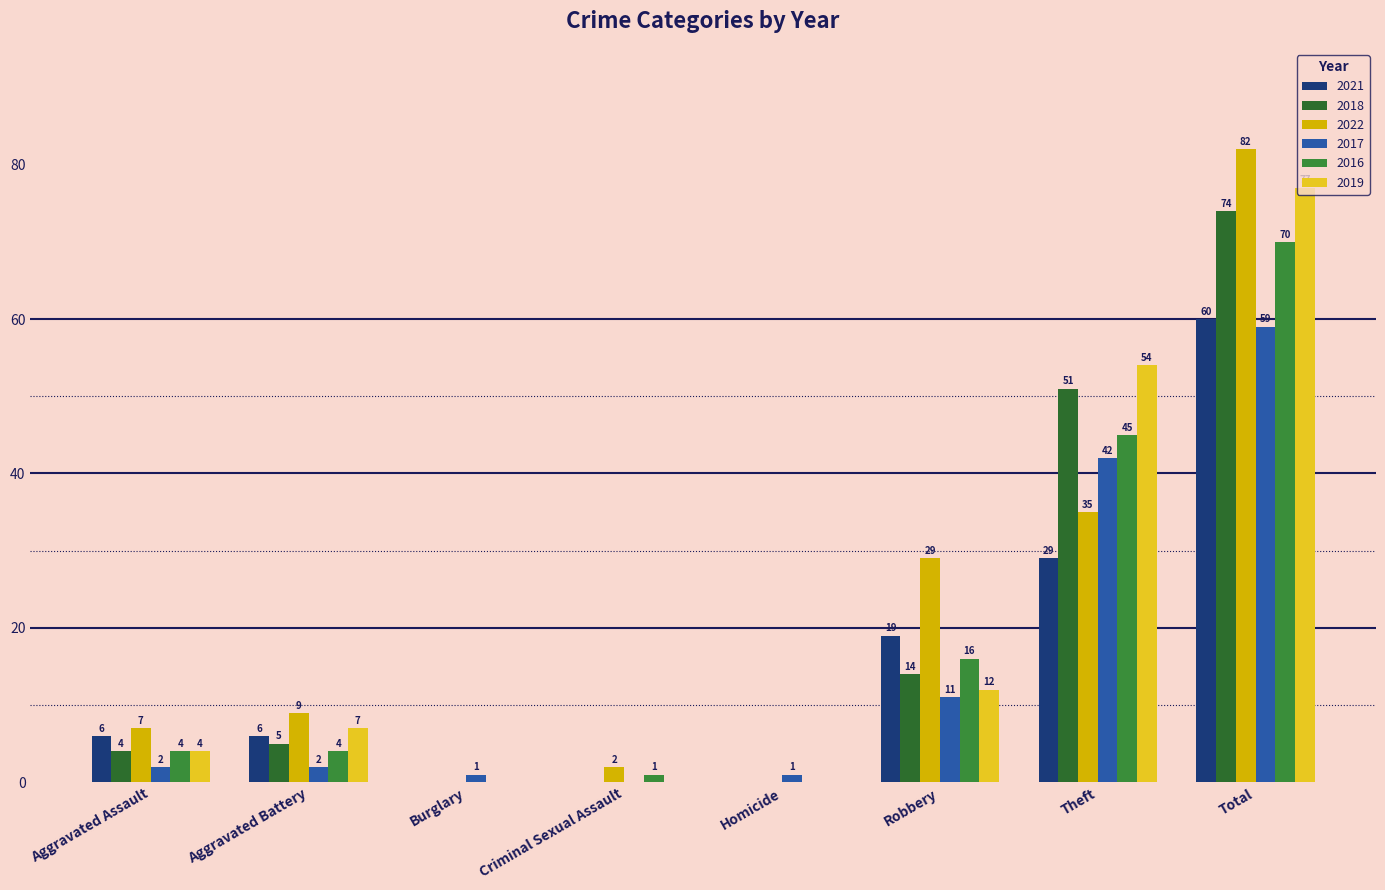

What is the label of the 1st bar from the right?

Total